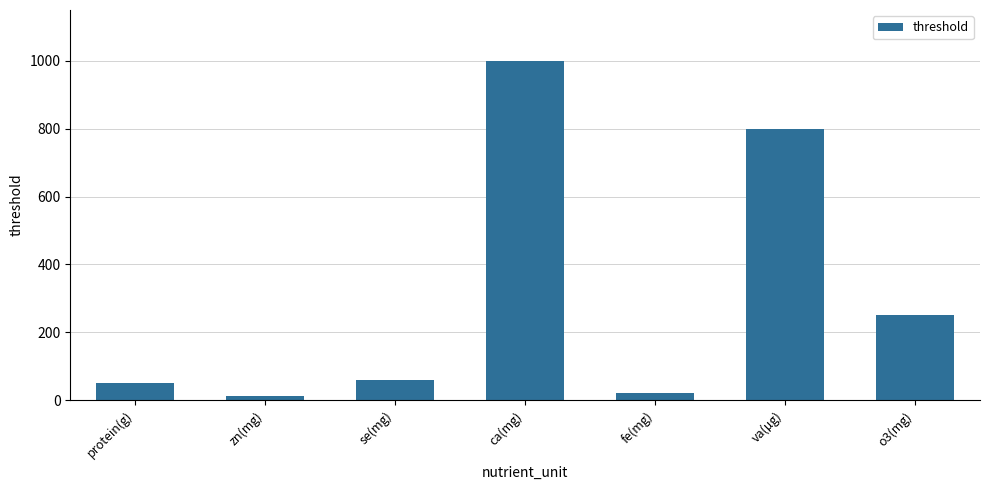

The value at protein(g) is 86. True or false?

False